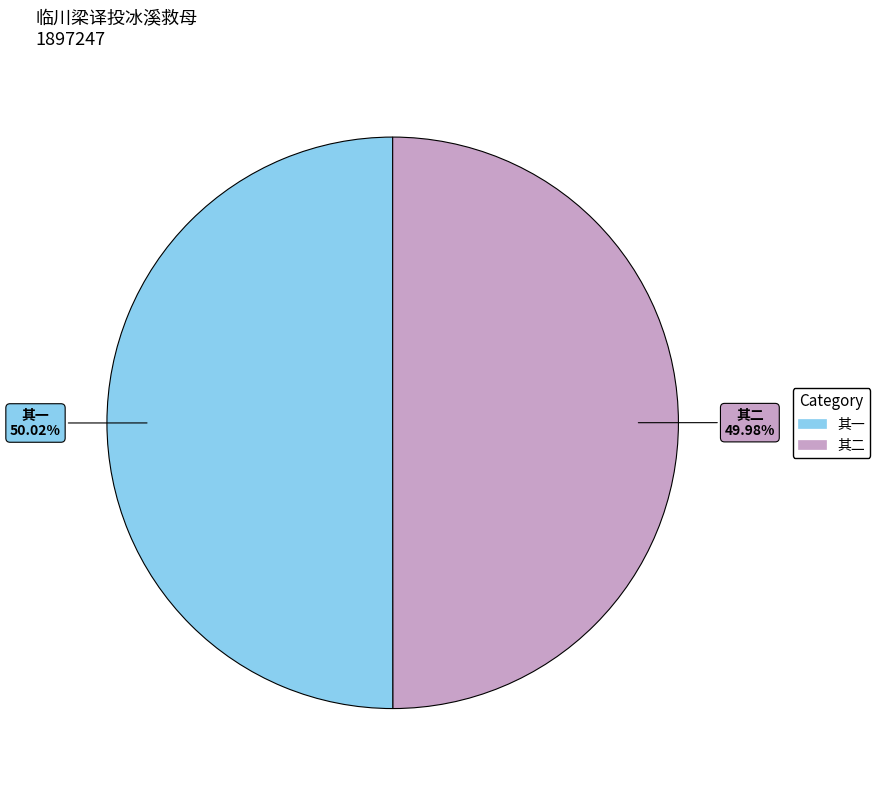

How many segments does this pie chart have?

2